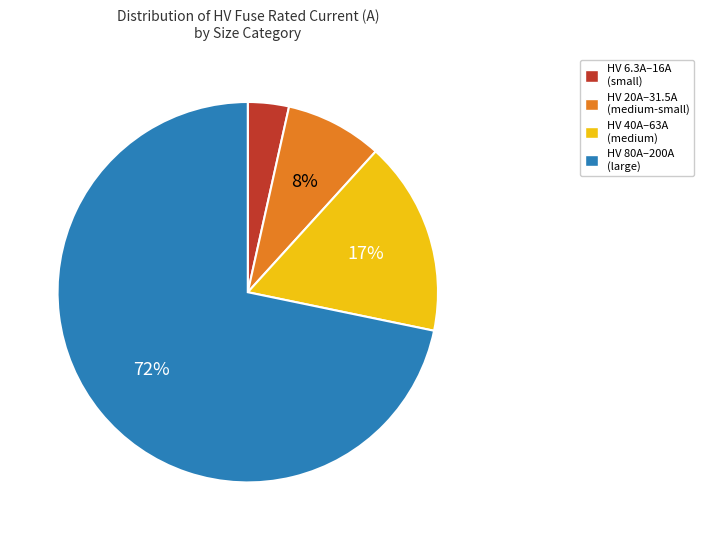

How many slices are in this pie chart?

4